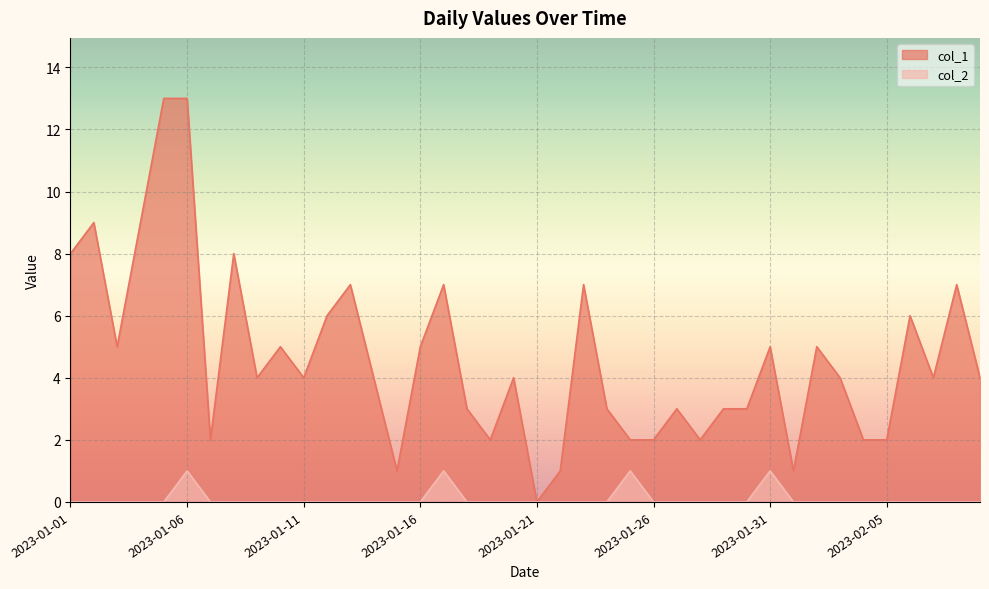

What is the average value of the col_1 series?

5